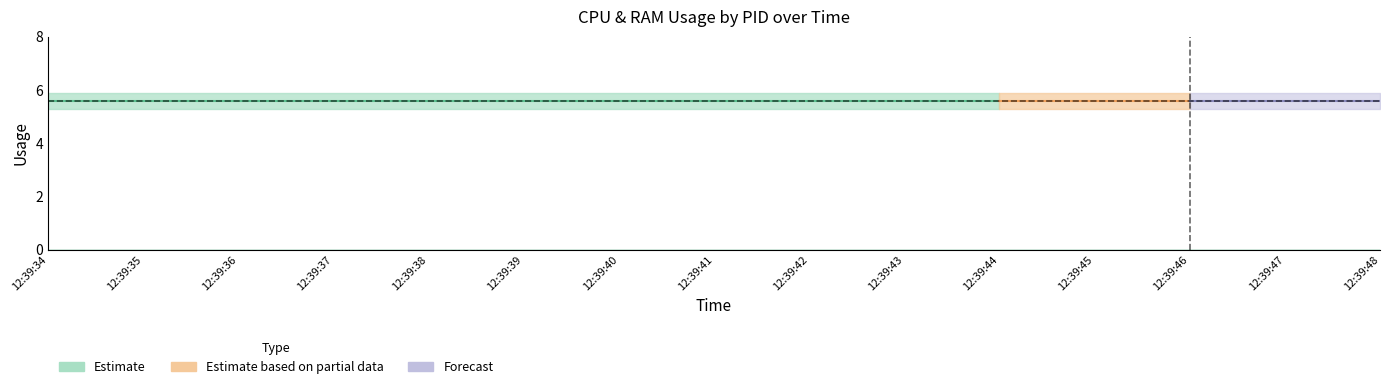

Which has a higher value, 8 or 5?

8